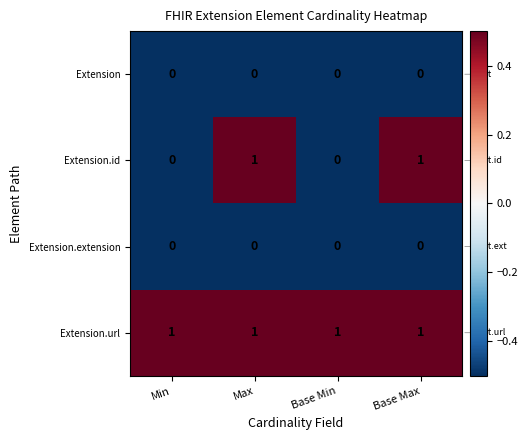

Is the value of Extension.extension at Base Min greater than the value of Extension.url at Base Min?

No